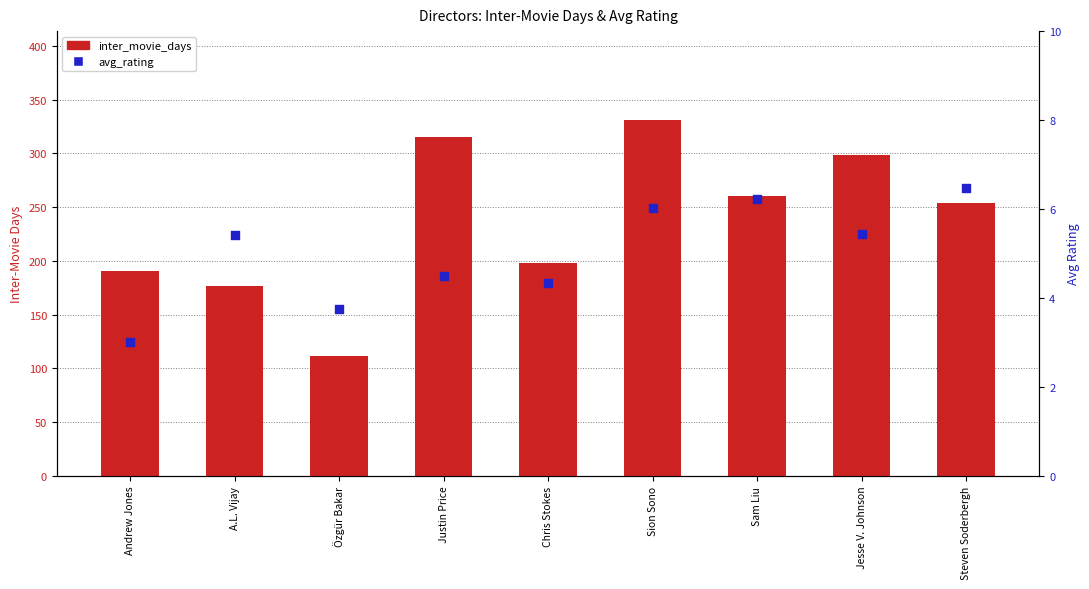

At how many categories does at least one series exceed 193?

6